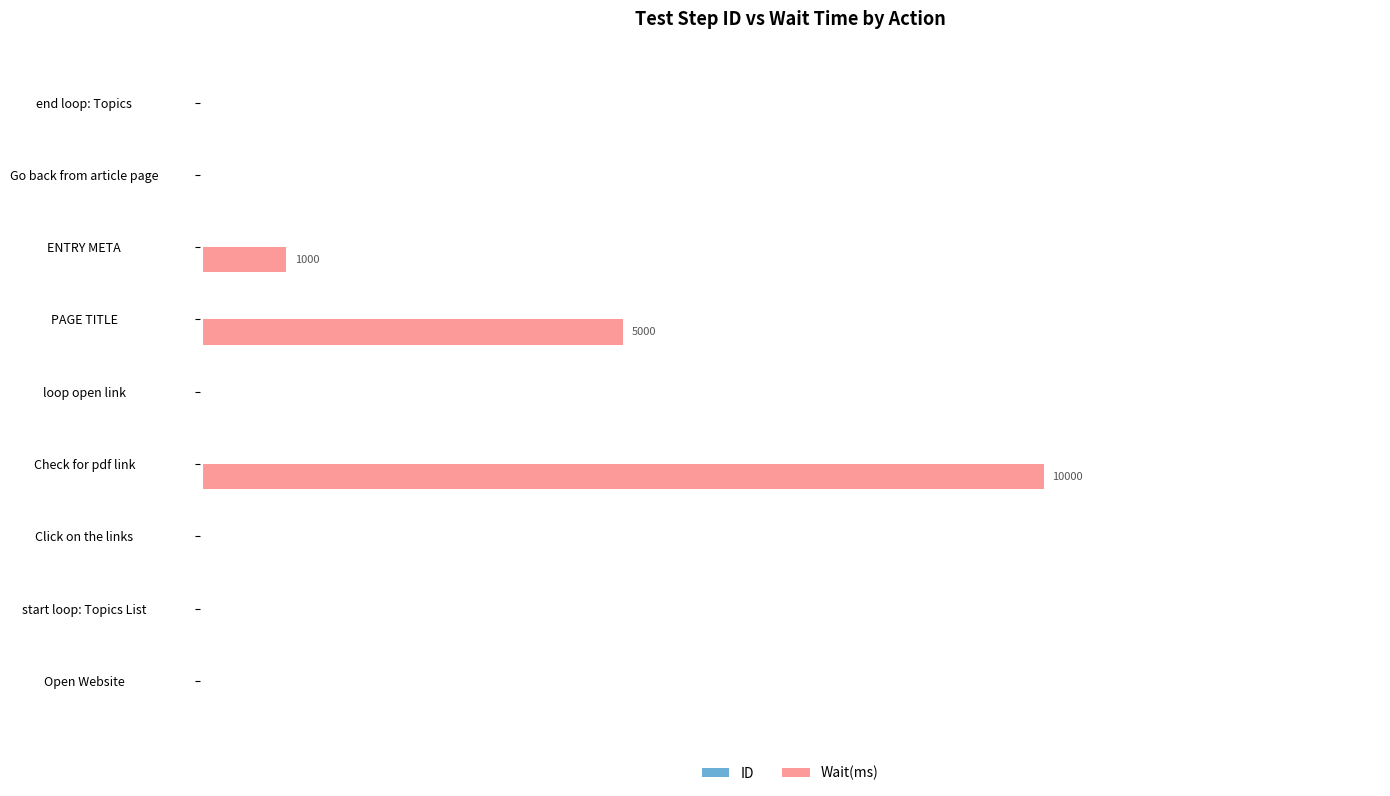

What are all the series names shown in the legend?

ID, Wait(ms)